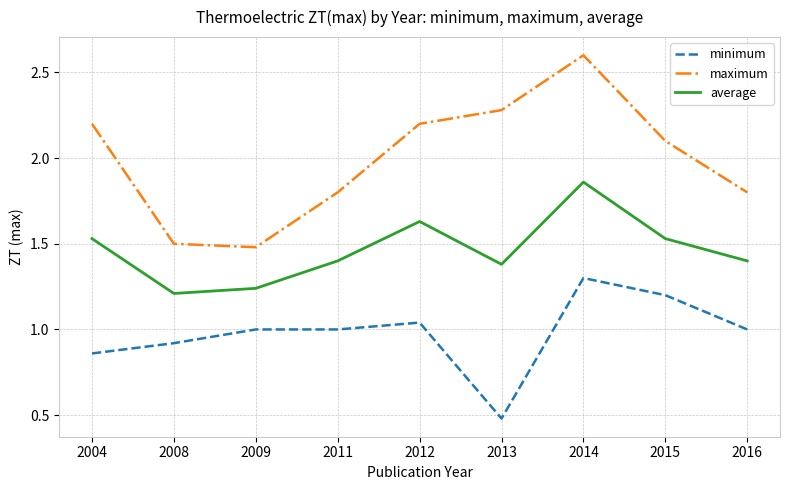

What is the sum of all average values?

13.2